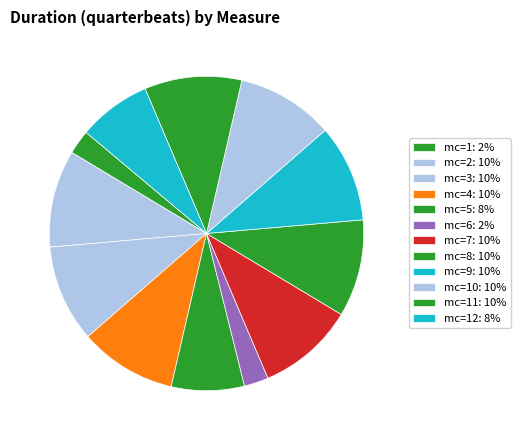

How many slices are in this pie chart?

12